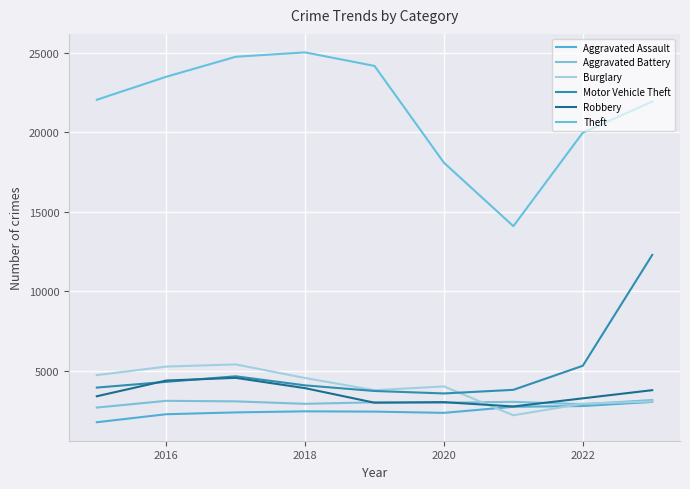

Reading left to right, what are all the values shown in this chart?

Aggravated Assault: 1749	2253	2368	2435	2417	2339	2722	2769	3028
Aggravated Battery: 2673	3096	3063	2908	3004	2979	3033	2882	3147
Burglary: 4714	5253	5389	4533	3764	4003	2187	2915	3053
Motor Vehicle Theft: 3930	4291	4640	4070	3716	3561	3788	5304	12282
Robbery: 3384	4373	4543	3894	2978	3014	2741	3254	3767
Theft: 22050	23497	24757	25033	24181	18085	14093	19978	21939